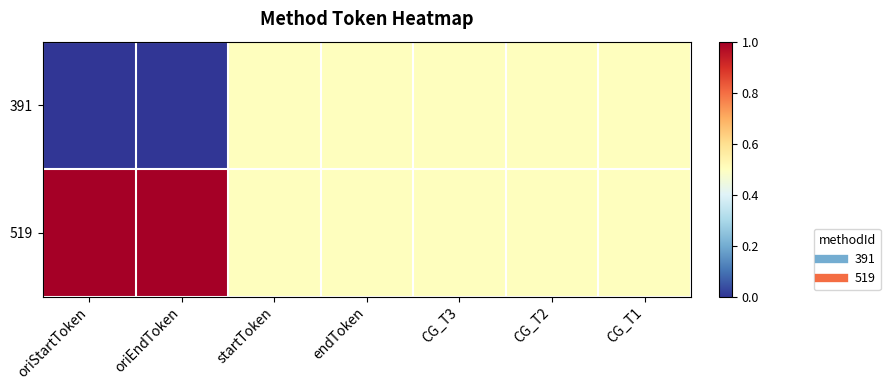

Reading right to left, what are all the values shown in this chart?

391: CG_T1=0.5	CG_T2=0.5	CG_T3=0.5	endToken=0.5	startToken=0.5	oriEndToken=0.0	oriStartToken=0.0
519: CG_T1=0.5	CG_T2=0.5	CG_T3=0.5	endToken=0.5	startToken=0.5	oriEndToken=1.0	oriStartToken=1.0